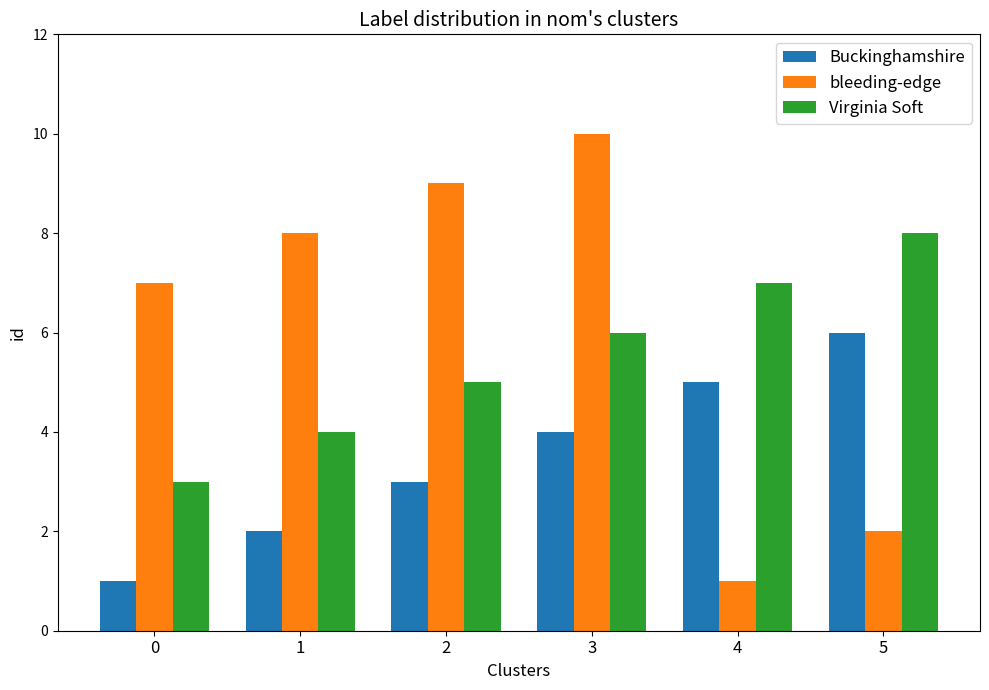

What is the sum of all bleeding-edge values?

37